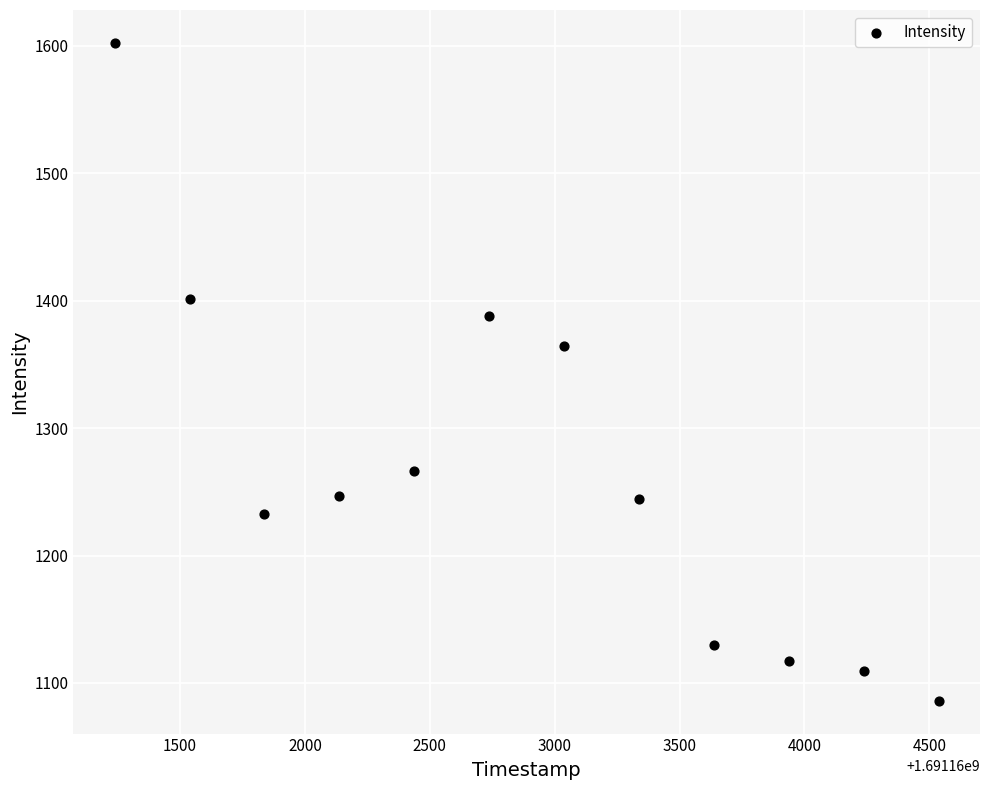

What is the range of Y values (max minus min)?

516.1